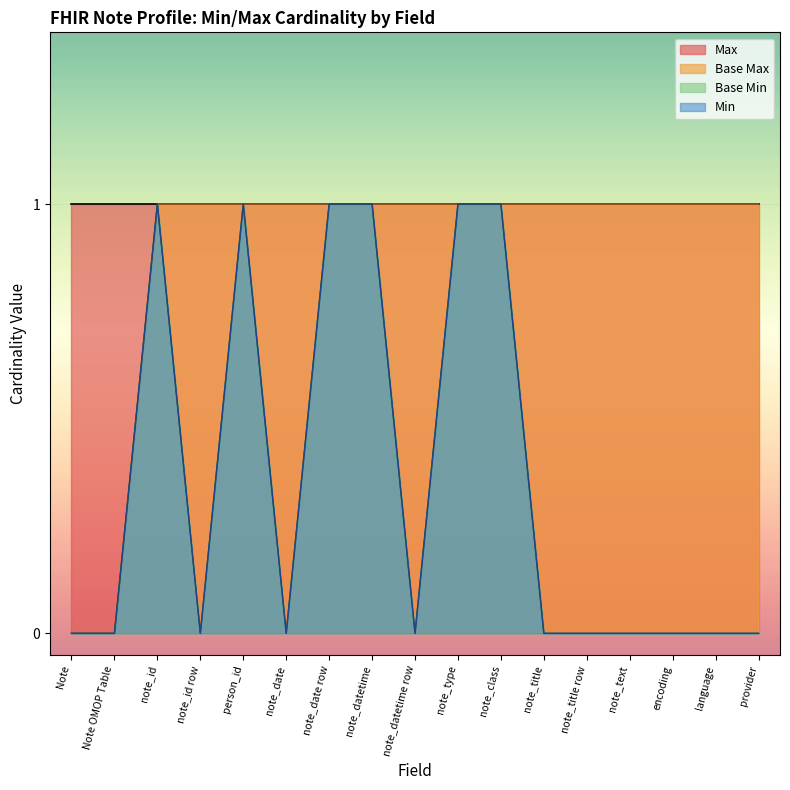

True or false: Base Max and Base Min intersect in this chart.

False